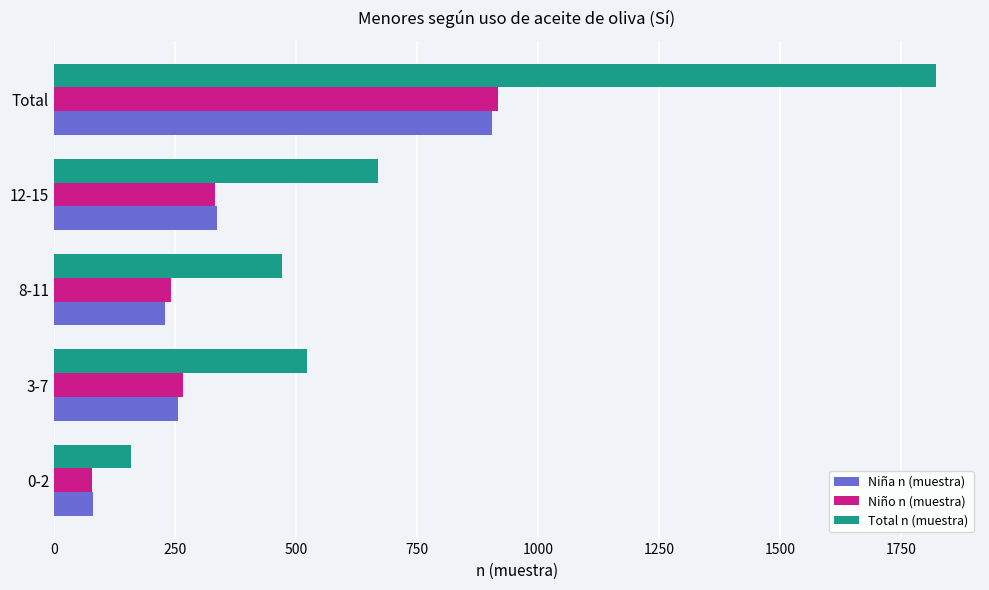

At which label is Niña n (muestra) closest to 492?

12-15